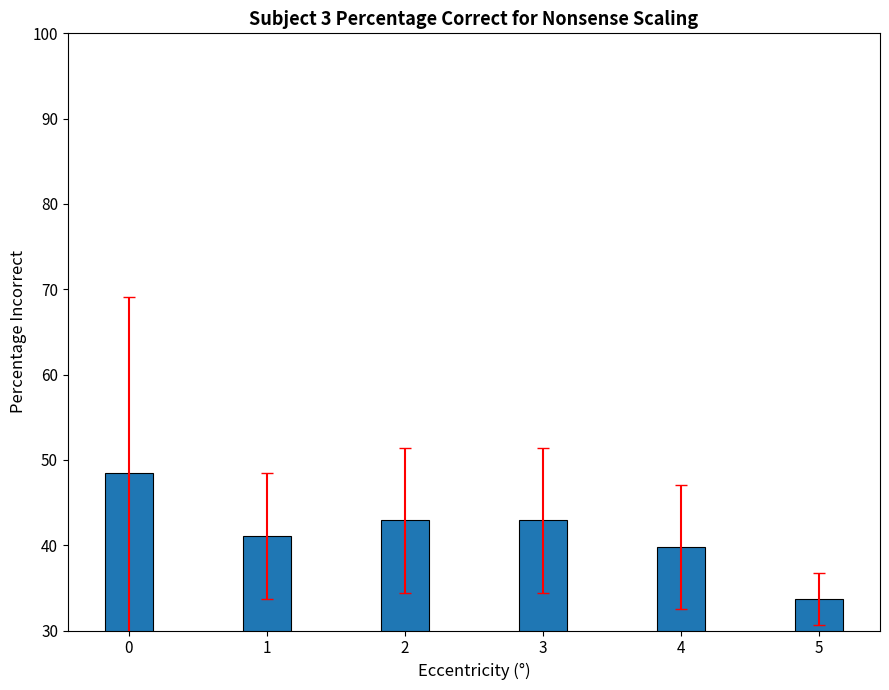

Count the number of values greater than 42.

3